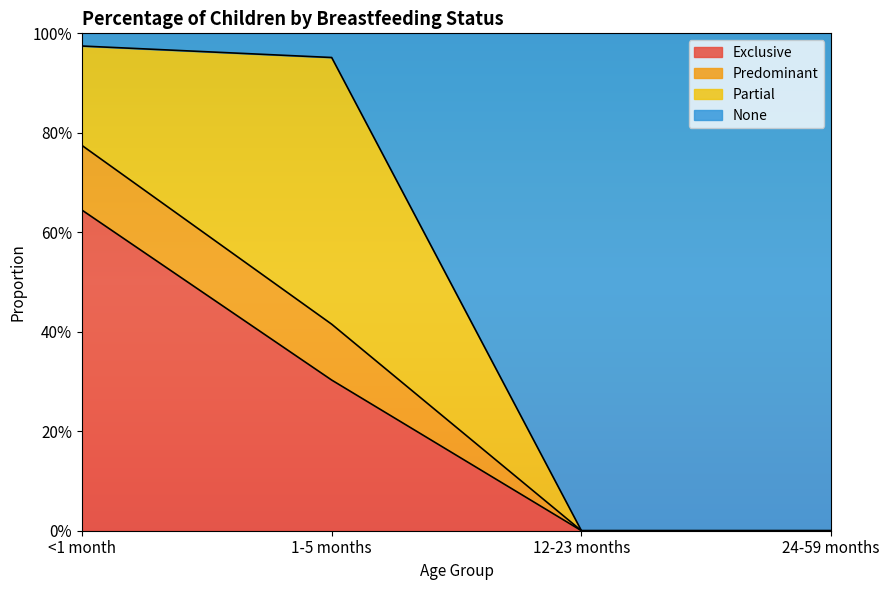

The Predominant series shows 0.4 at 24-59 months. True or false?

False